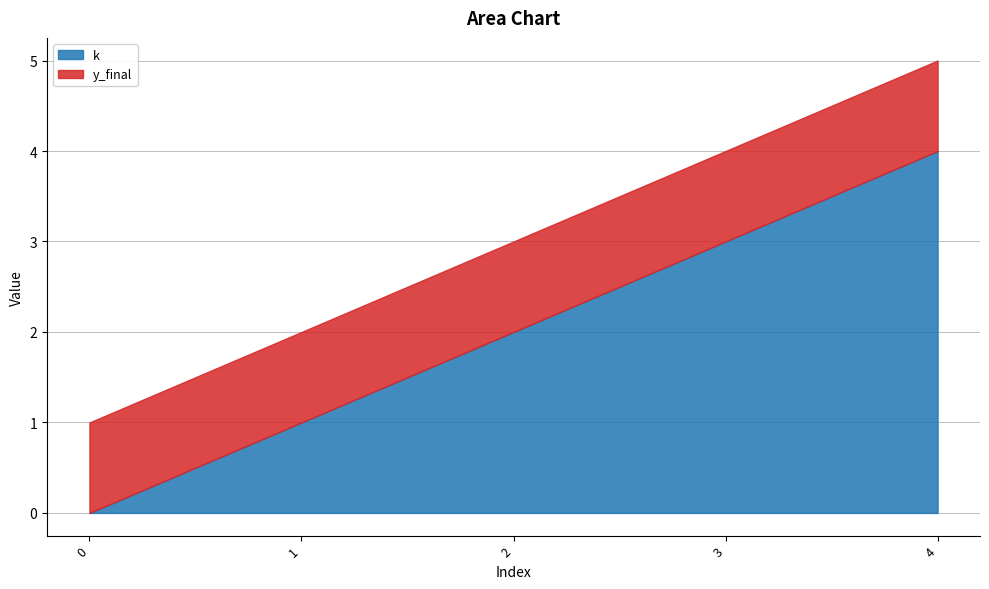

At which category does the chart reach its peak across all series?

4